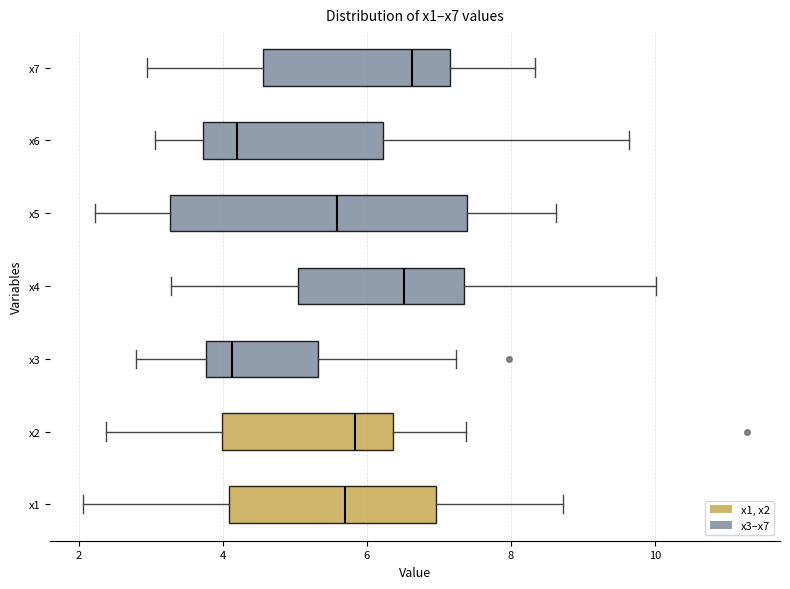

Reading bottom to top, transcribe this box plot: for each box, give where its median line is, the range the box spans, and where its two whiskers end, as read against the x-axis. The values are not printed on the chart, so give them approximately, as read against the axis.

x1: median 5.6, box 4.0 to 7.0, whiskers 2.0 to 8.8
x2: median 5.8, box 4.0 to 6.4, whiskers 2.4 to 7.4
x3: median 4.2, box 3.8 to 5.4, whiskers 2.8 to 7.2
x4: median 6.6, box 5.0 to 7.4, whiskers 3.2 to 10.0
x5: median 5.6, box 3.2 to 7.4, whiskers 2.2 to 8.6
x6: median 4.2, box 3.8 to 6.2, whiskers 3.0 to 9.6
x7: median 6.6, box 4.6 to 7.2, whiskers 3.0 to 8.4